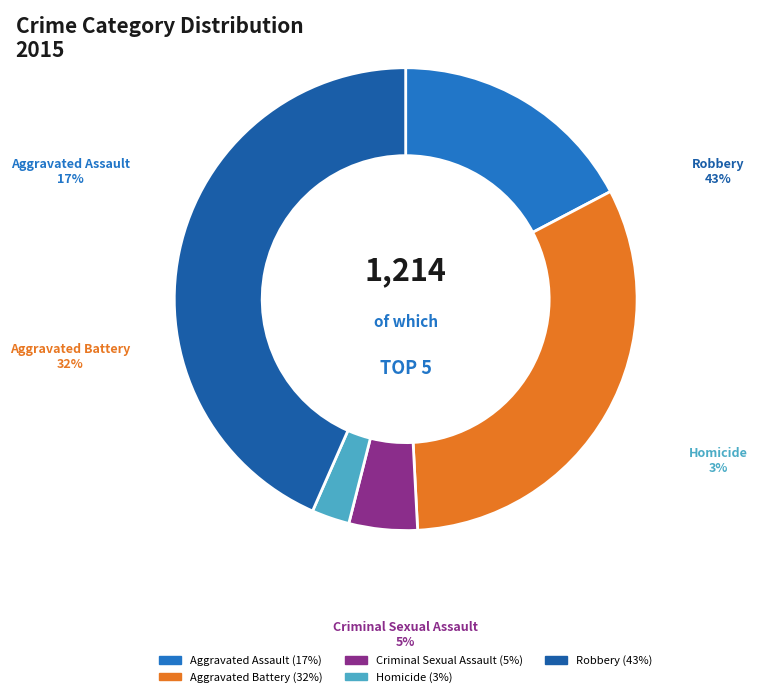

To the nearest percent, what is the combined percentage of Aggravated Assault and Criminal Sexual Assault?

22%